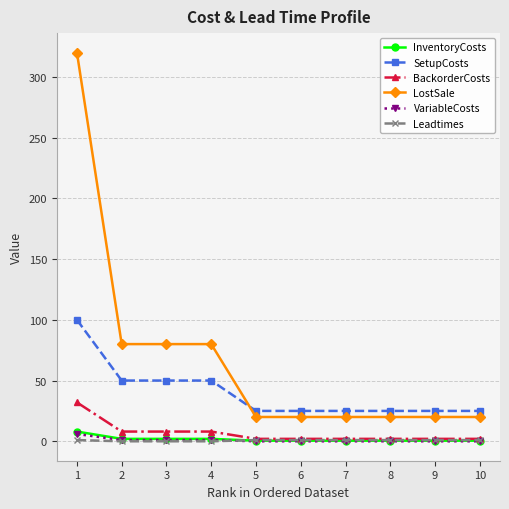

What is the difference between the highest and lowest values at 4?

80.0